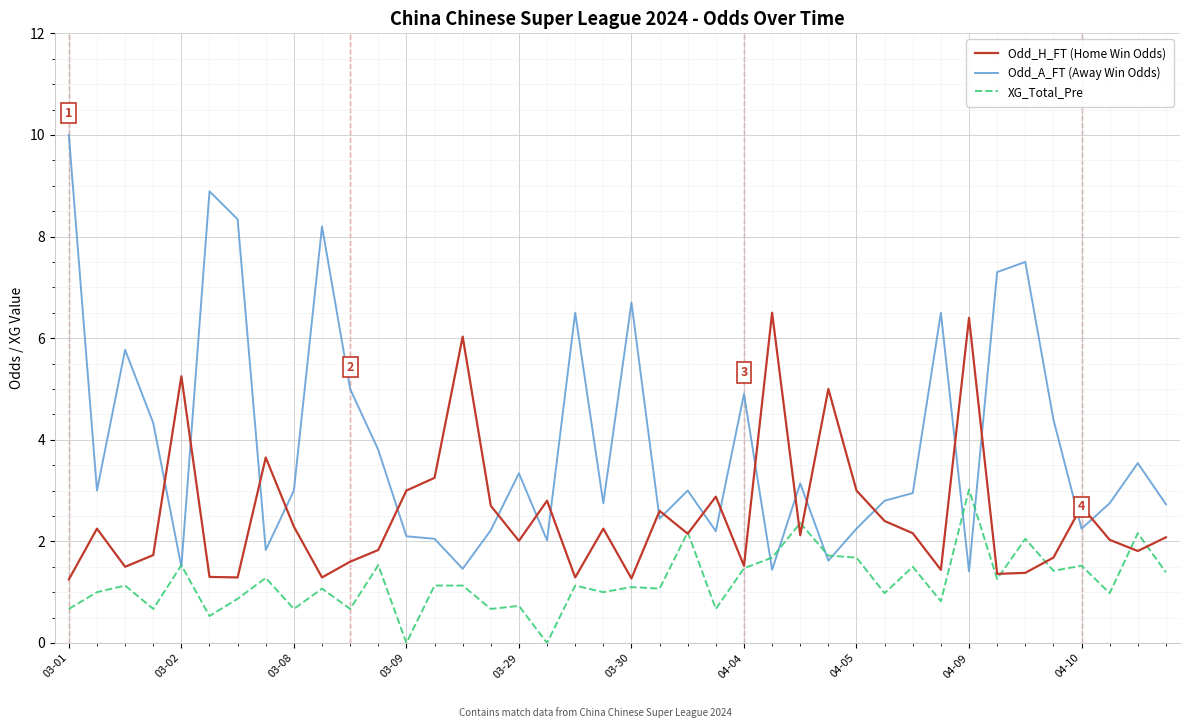

At how many categories does at least one series exceed 2?

40